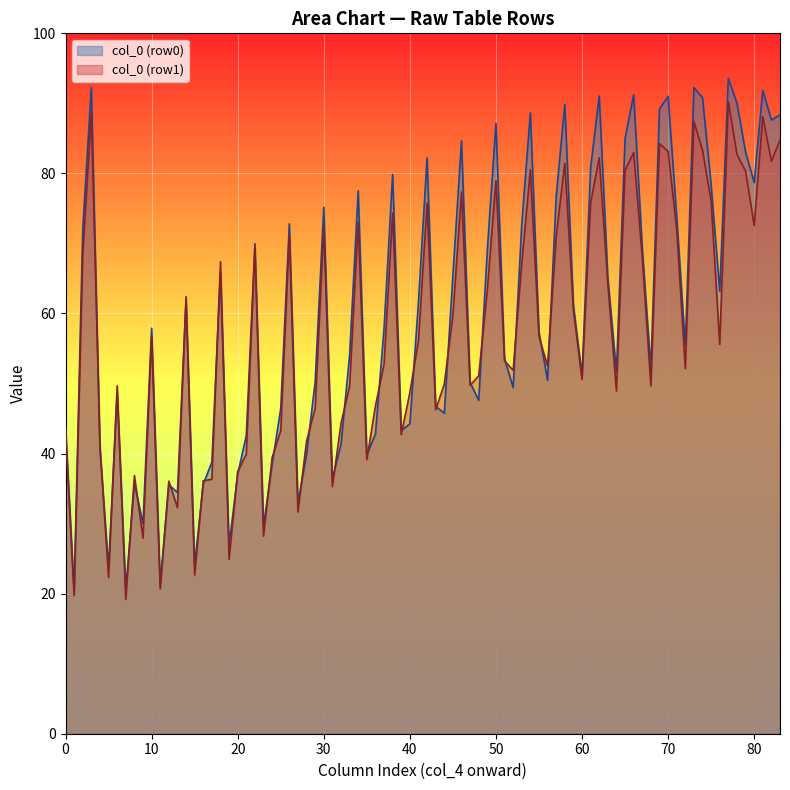

The col_0 (row0) series shows 25.9 at 40. True or false?

False